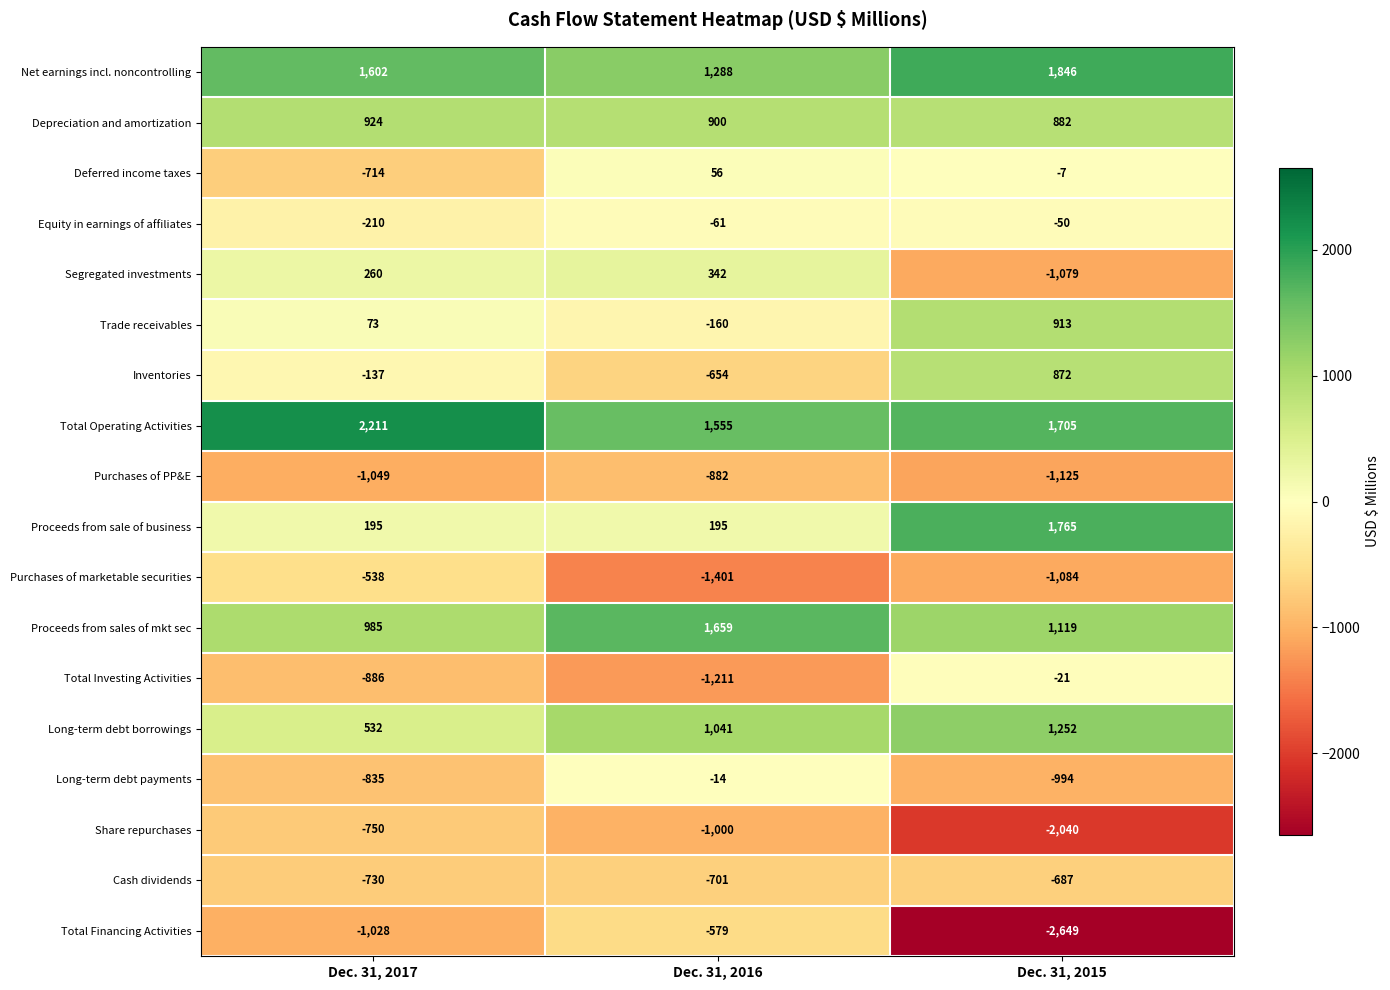

Between Dec. 31, 2016 and Dec. 31, 2015, which series saw the biggest shift?

Total Financing Activities